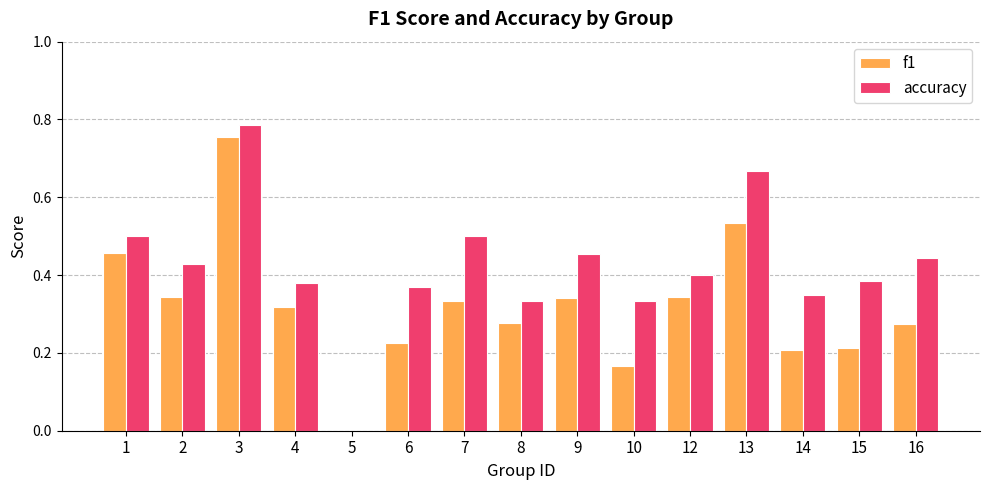

At which category does the chart reach its peak across all series?

3